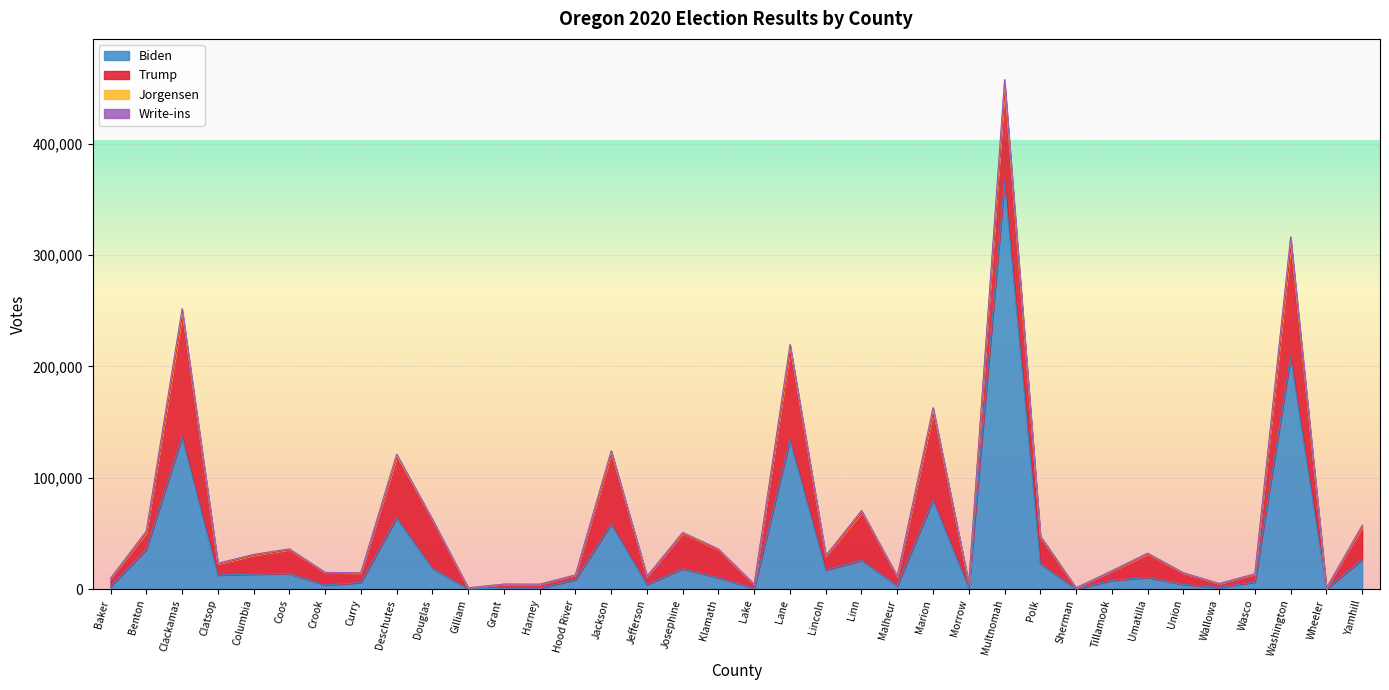

Count the number of categories in the chart.

36